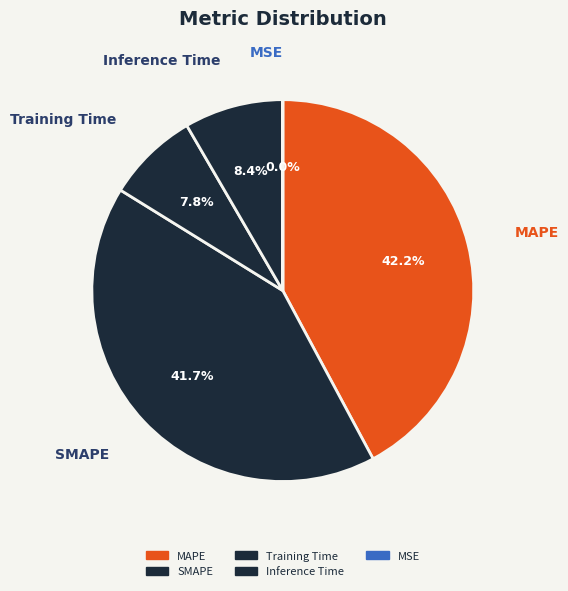

Does Training Time account for over 50% of the chart?

No